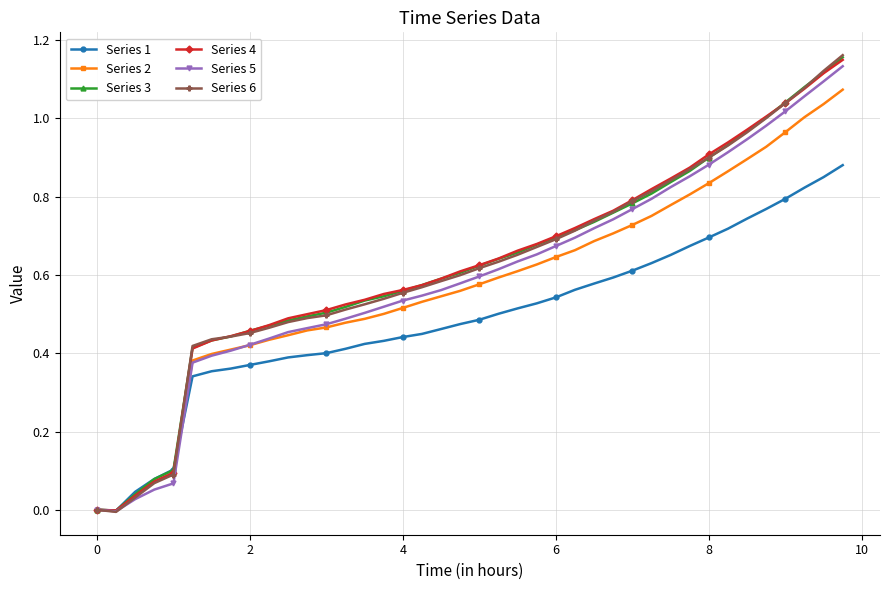

Is this an area chart (filled region under the line)?

No